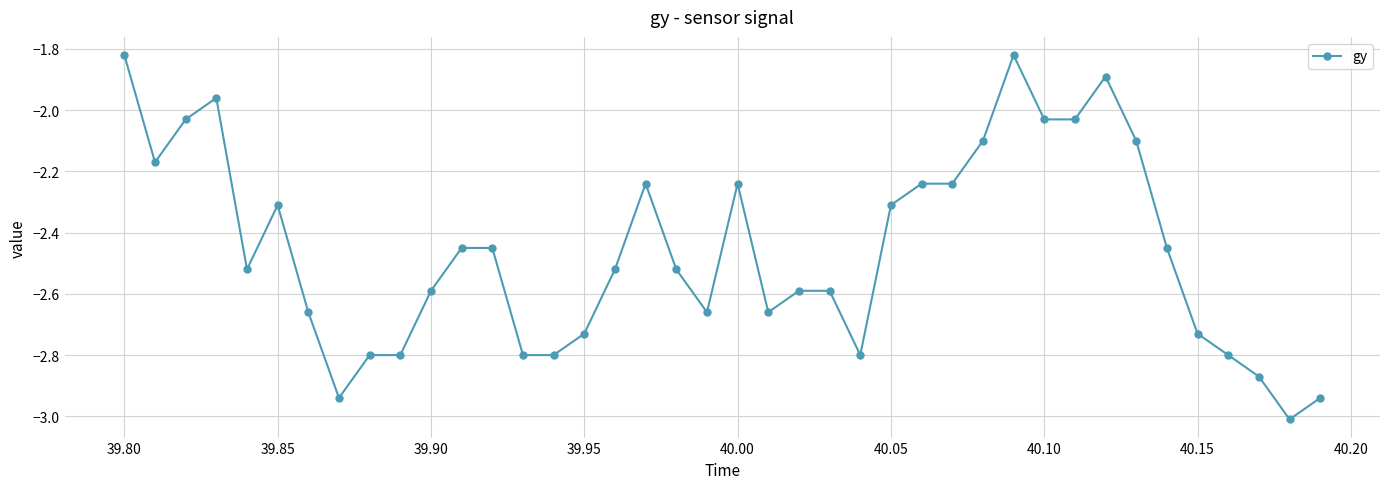

What is the difference between the maximum and minimum values?

1.2